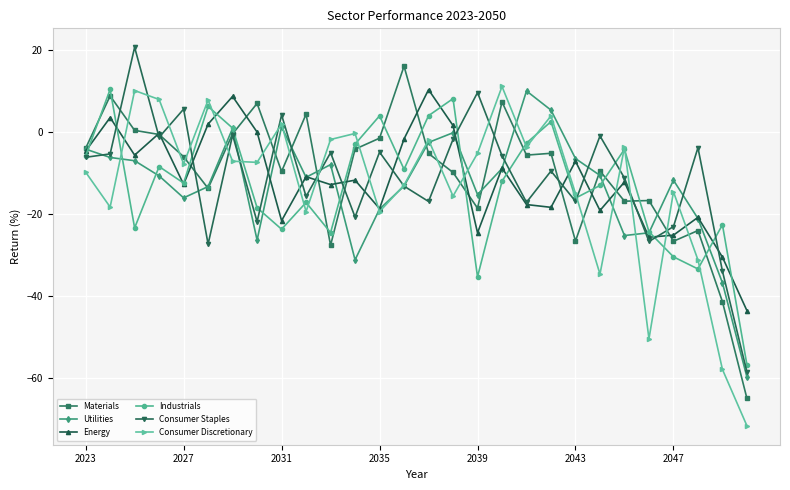

True or false: Industrials has more than 0 points higher than both neighbors.

True